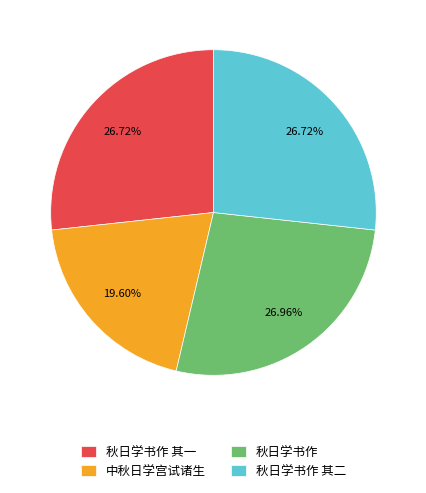

To the nearest percent, what is the average slice percentage?

25%